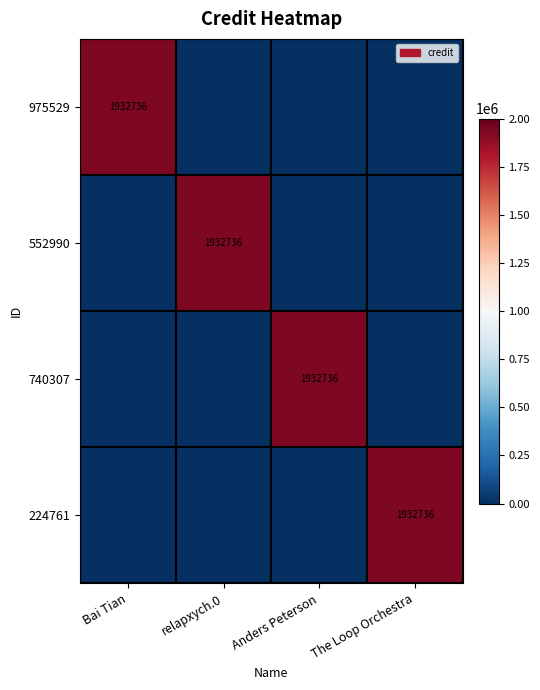

Is it true that 552990 equals 1932736 at relapxych.0?

True